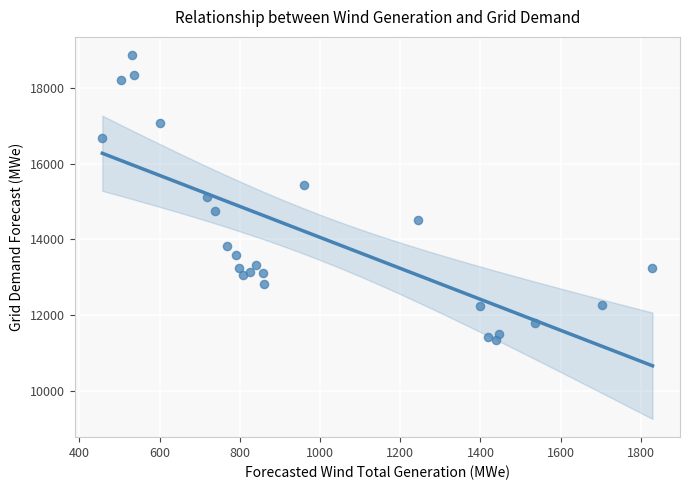

What is the range of Y values (max minus min)?

7518